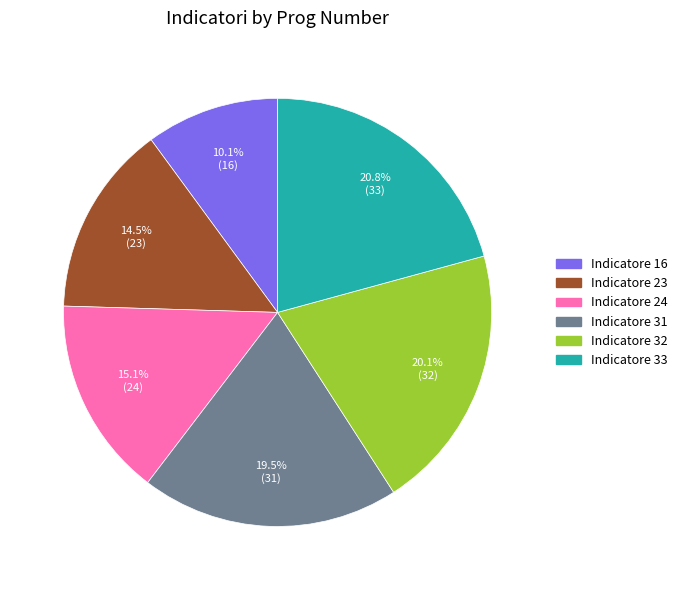

To the nearest percent, what percentage of the pie is Indicatore 16?

10%